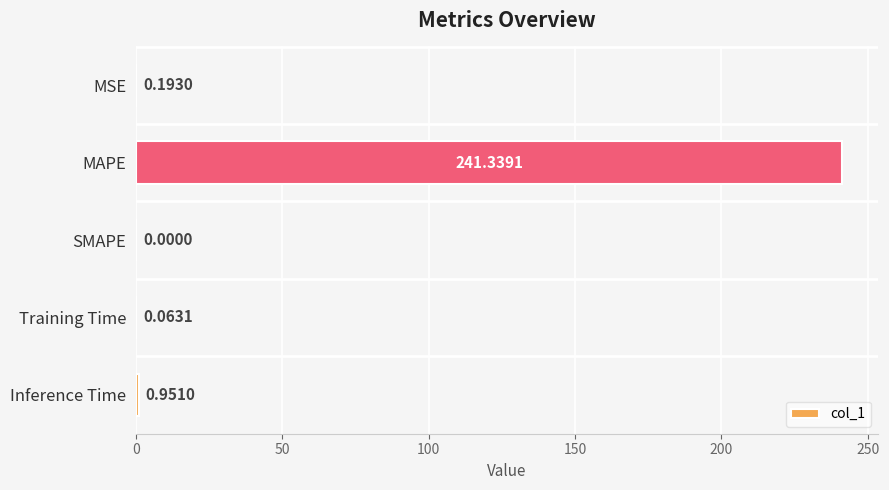

Which category has the highest value across all series?

MAPE